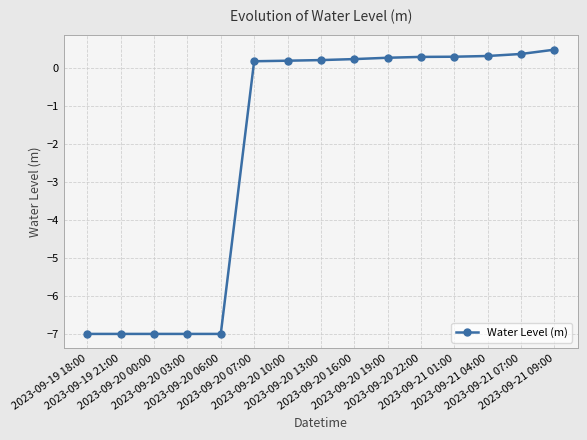

What is the value of the 11th point from the left?

0.3